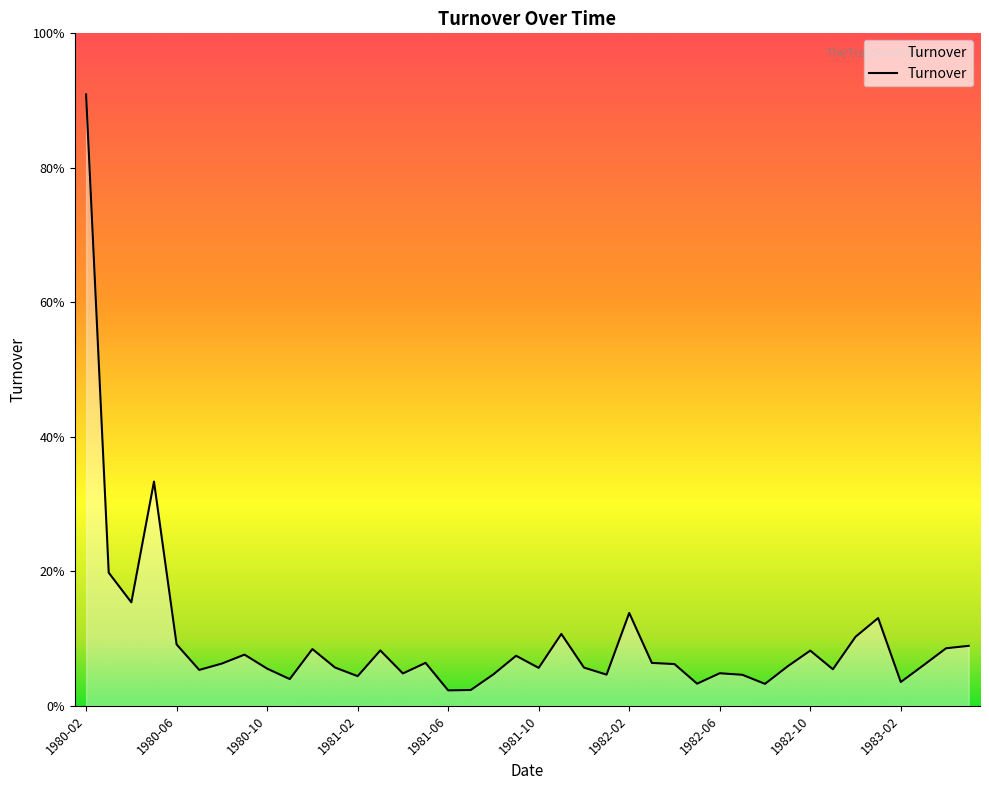

Does the chart display data point markers on the line(s)?

No